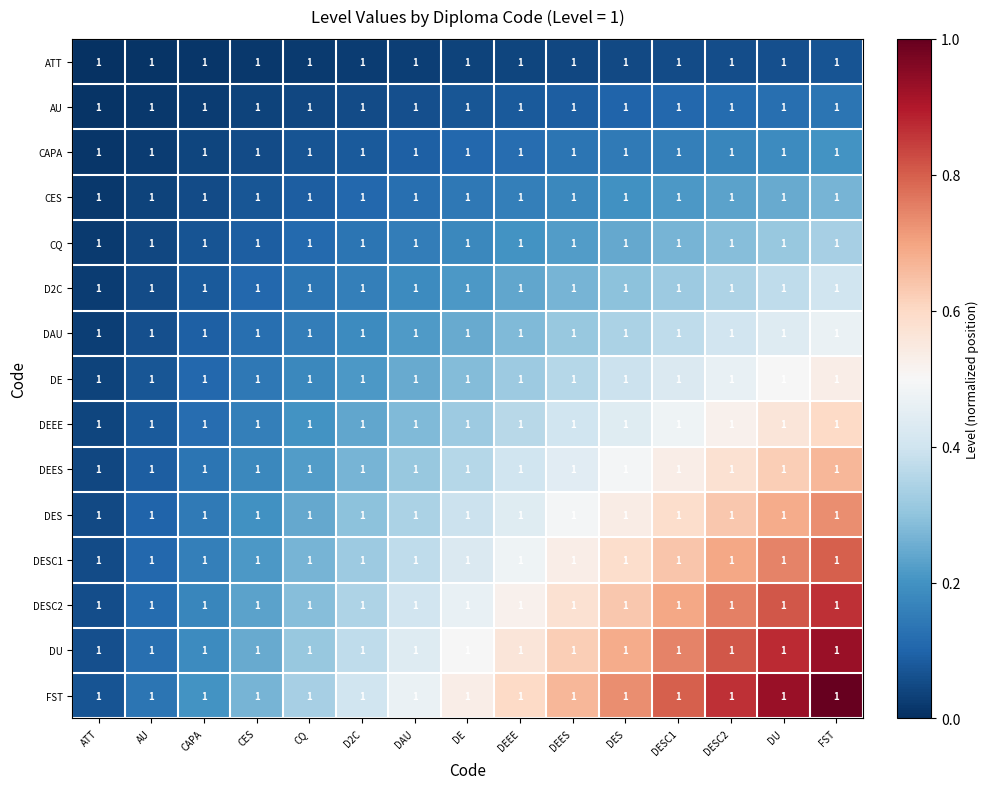

Which series changed the most between ATT and DEEE?

FST